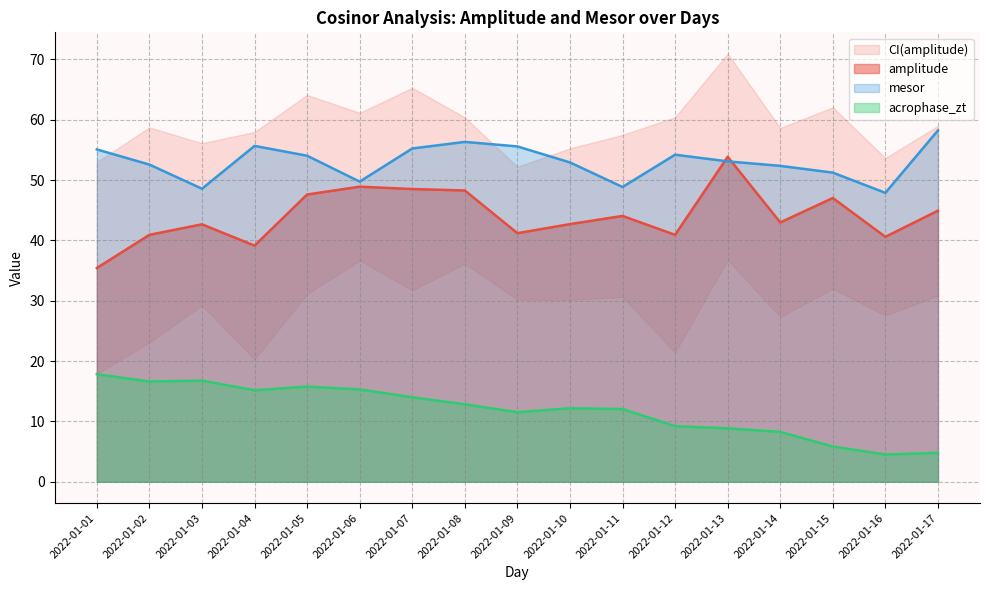

Reading right to left, what are all the values shown in this chart?

amplitude: 44.9	40.6	47.0	43.0	53.9	40.9	44.1	42.7	41.2	48.3	48.5	48.9	47.6	39.1	42.7	40.9	35.4
mesor: 58.2	47.9	51.2	52.4	53.1	54.2	48.9	52.9	55.6	56.3	55.2	49.7	54.0	55.7	48.6	52.6	55.1
acrophase_zt: 4.8	4.5	5.8	8.3	8.9	9.2	12.1	12.2	11.5	12.8	14.0	15.3	15.8	15.2	16.8	16.6	17.8